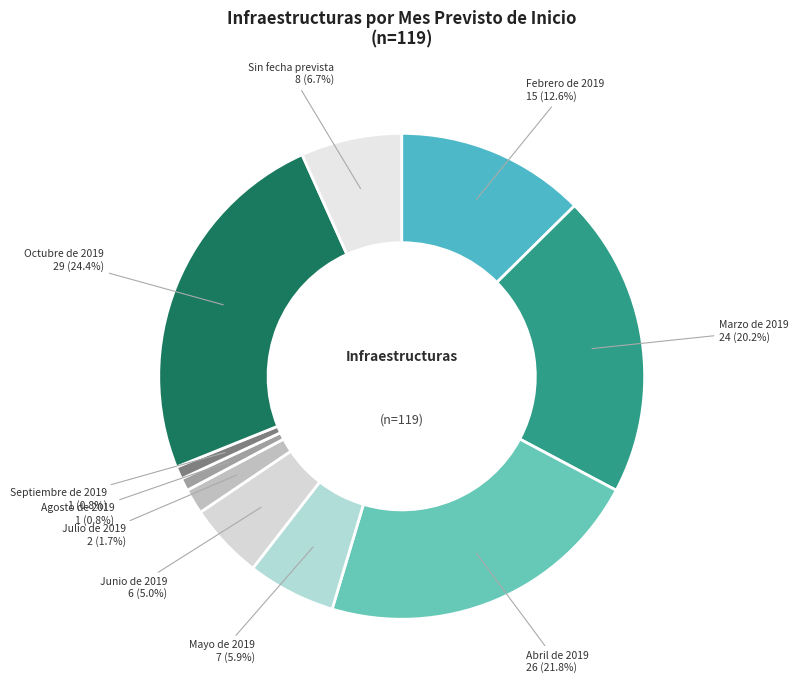

What is the largest slice in the pie chart?

Octubre de 2019